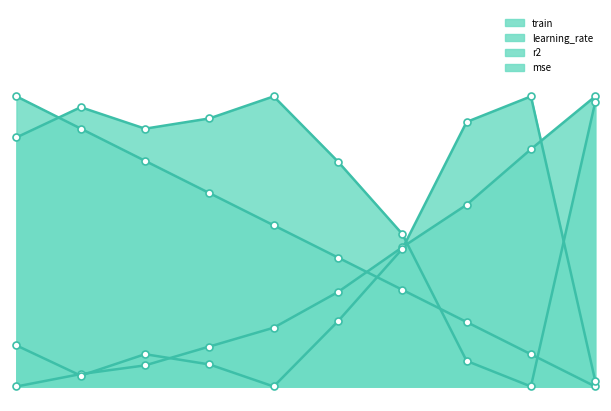

Which series has the largest total across all categories?

r2